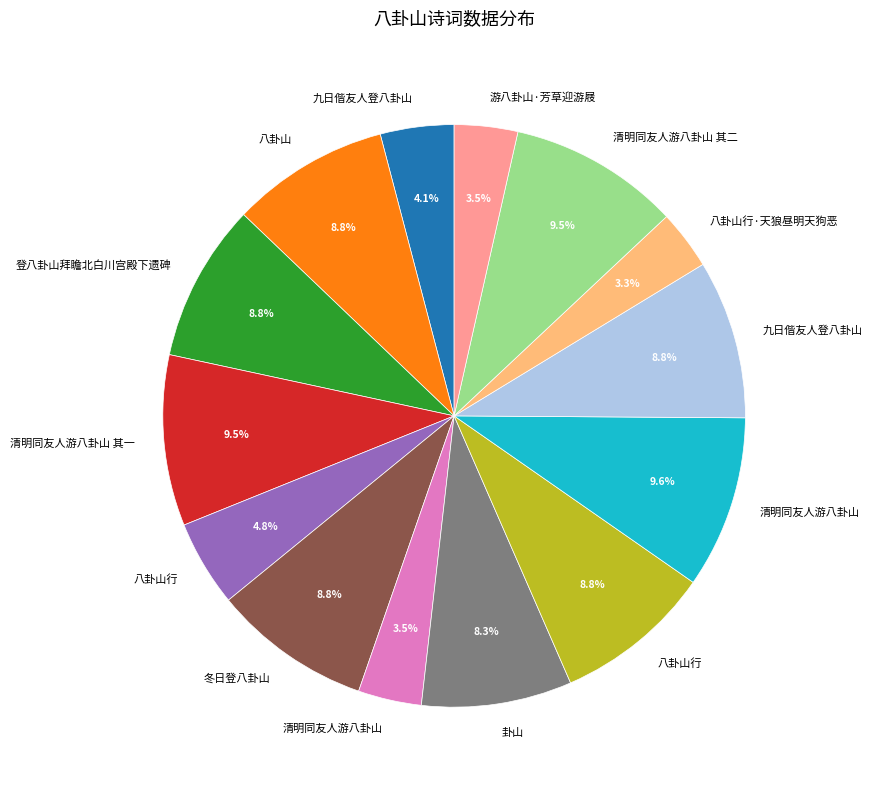

Is there a majority slice in this chart?

No